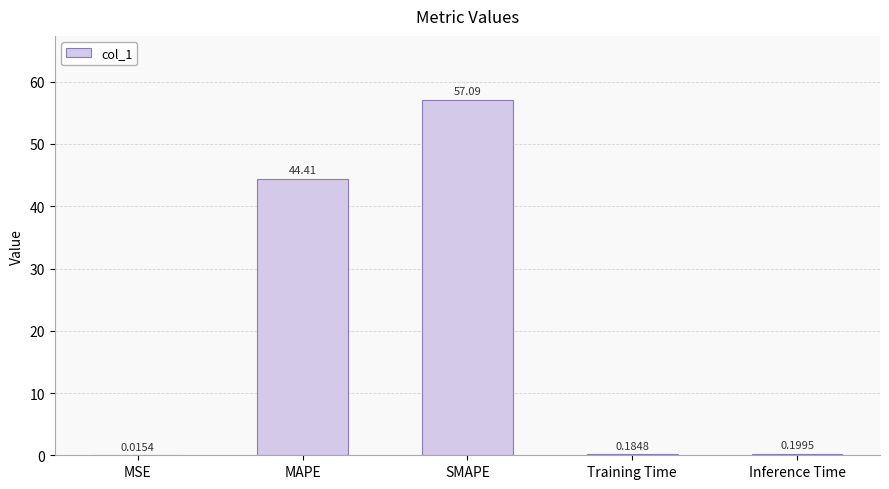

What is the change in value from MSE to Inference Time?

+0.2